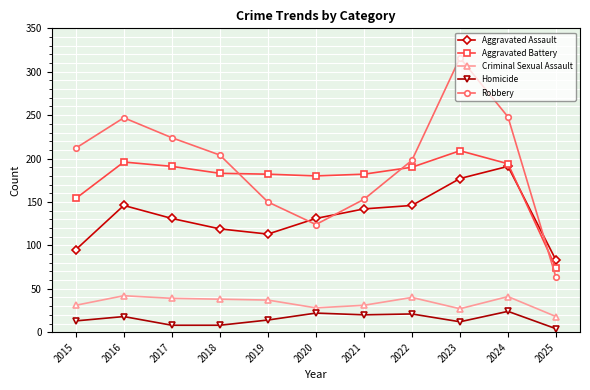

At which category is the sum across all series the highest?

2023